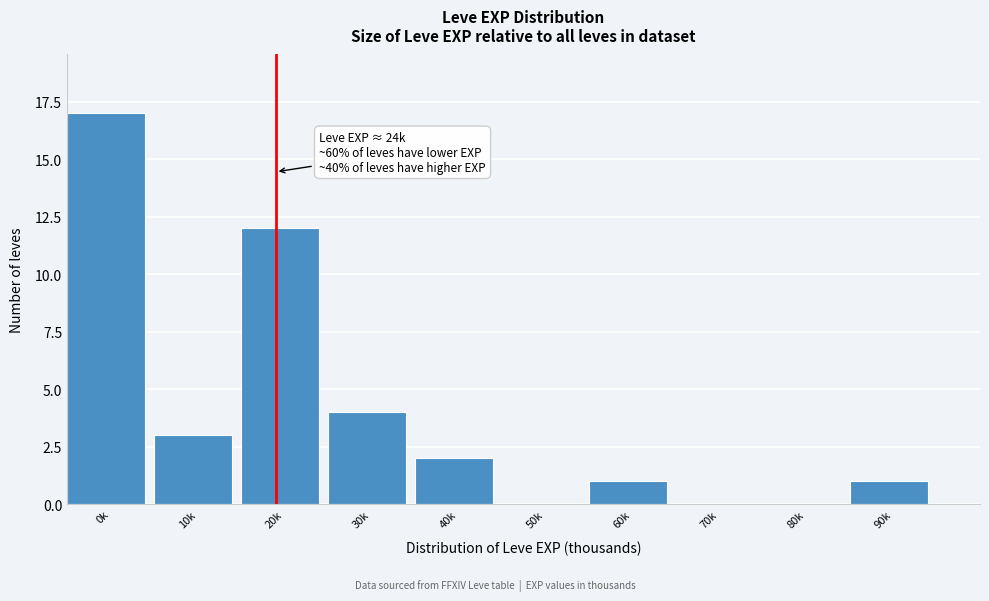

Reading left to right, list all the values displayed in this chart.

0k=17	10k=3	20k=12	30k=4	40k=2	50k=0	60k=1	70k=0	80k=0	90k=1